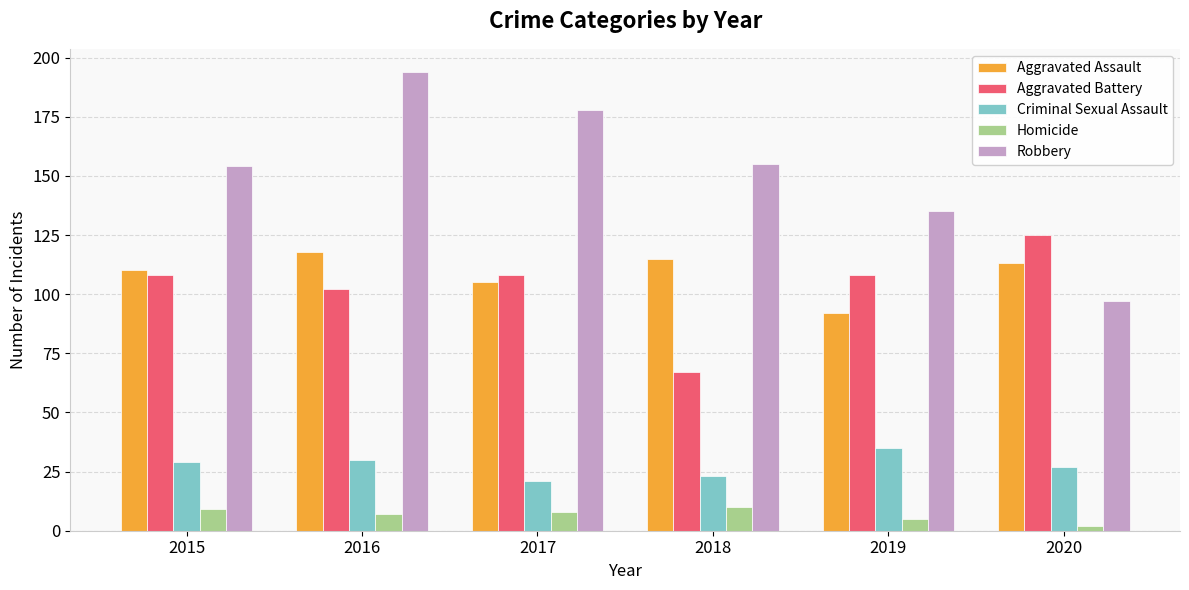

How many bars are there in total?

30